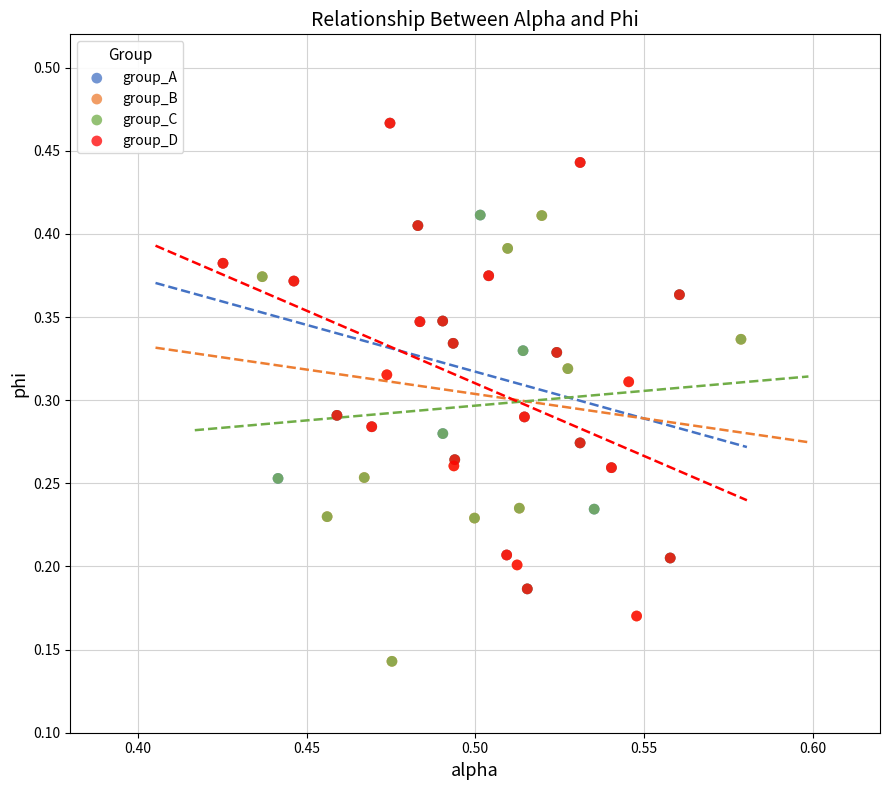

Which series has the largest Y range (max minus min)?

group_B